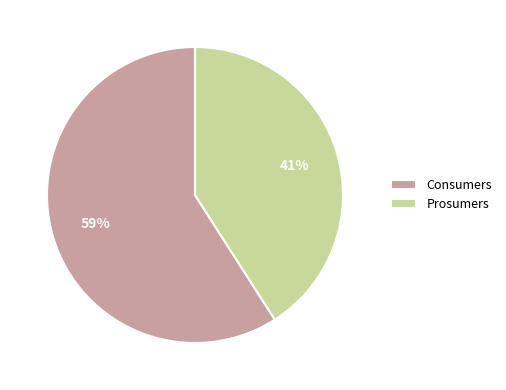

What is the smallest slice in the pie chart?

Prosumers